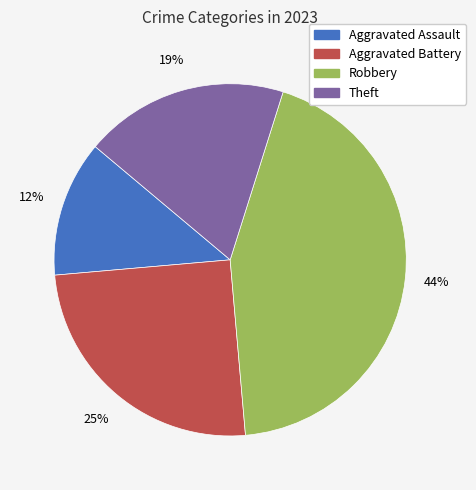

What is the largest slice in the pie chart?

Robbery